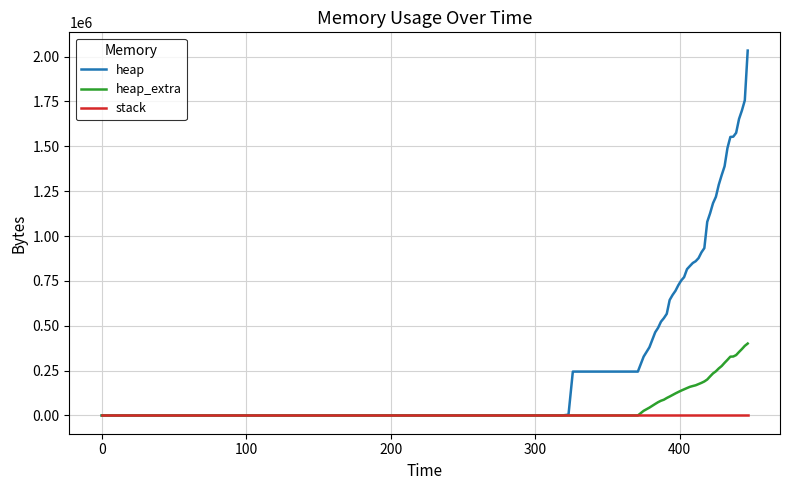

Is this an area chart (filled region under the line)?

No